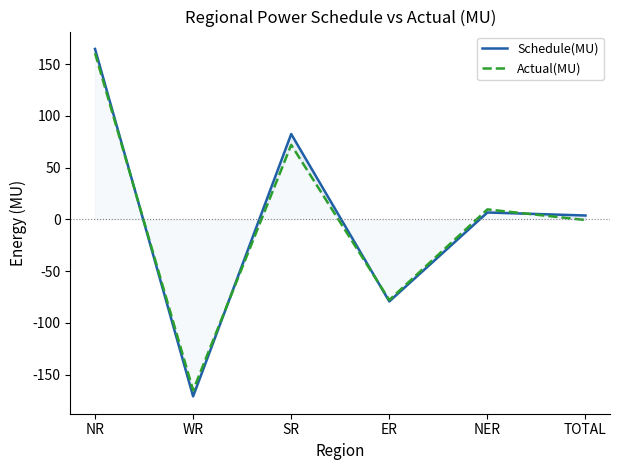

How many data points in Schedule(MU) are above 6?

3